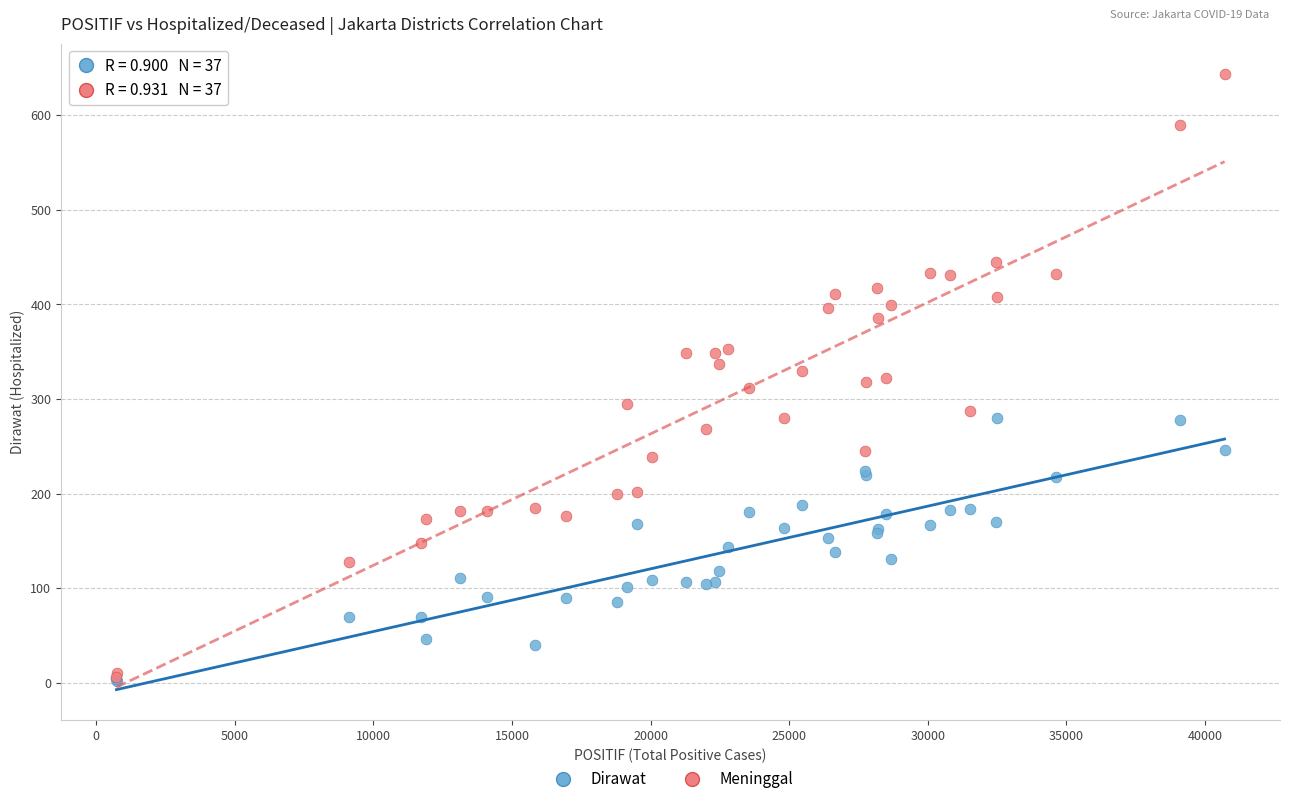

Which series has the largest Y range (max minus min)?

Meninggal